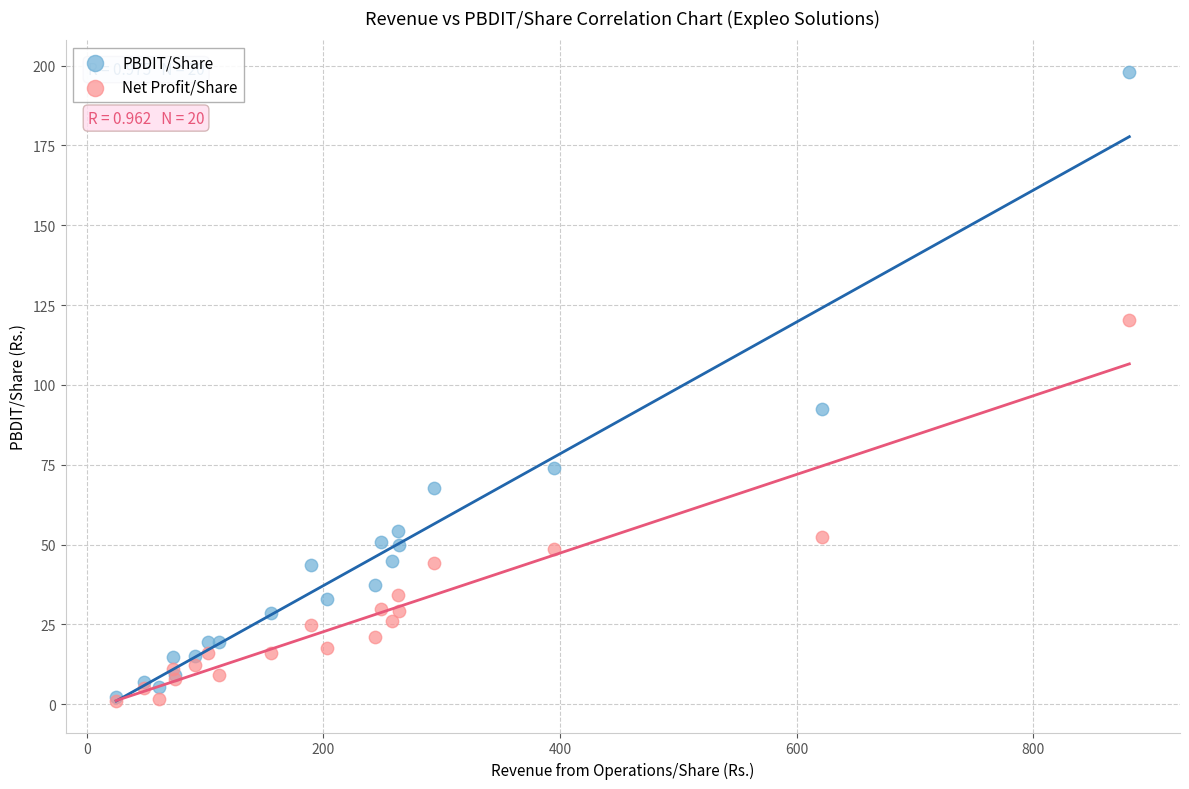

In the PBDIT/Share series, what Y value is closest to 100?

92.5